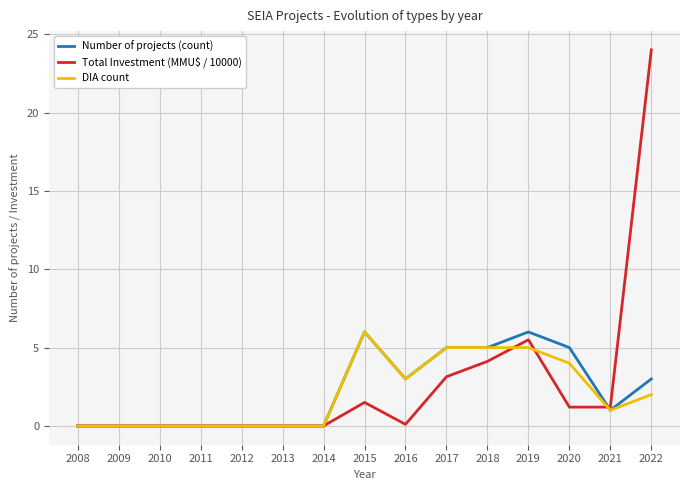

At which category is the sum across all series the highest?

2022